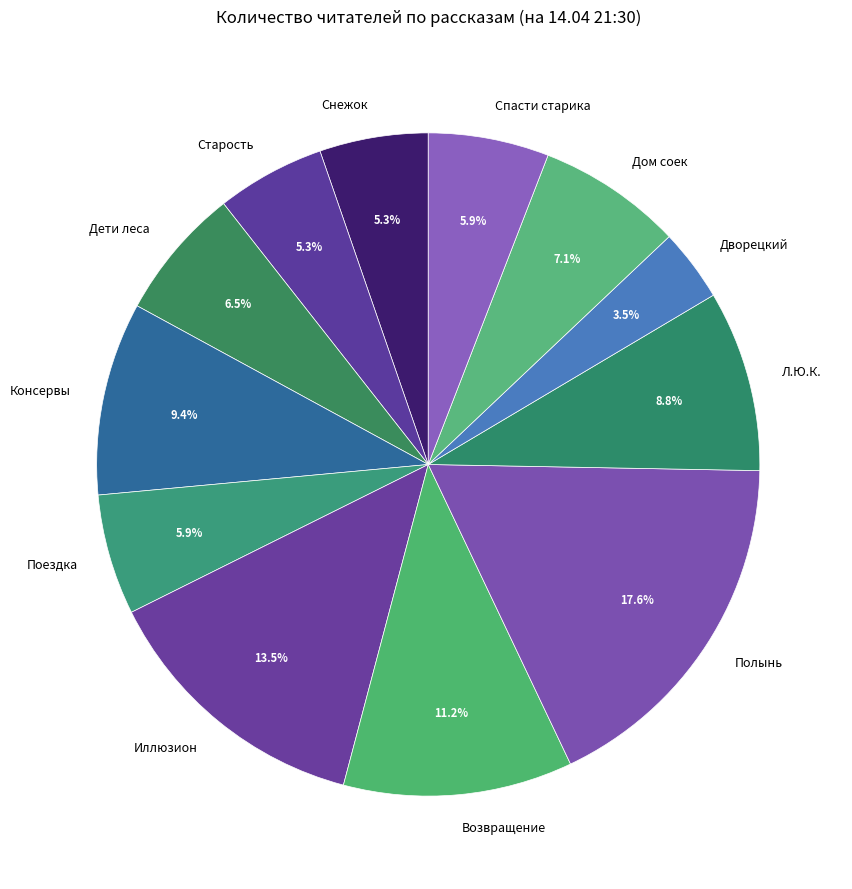

What is the total percentage of Дети леса and Поездка?

12.4%